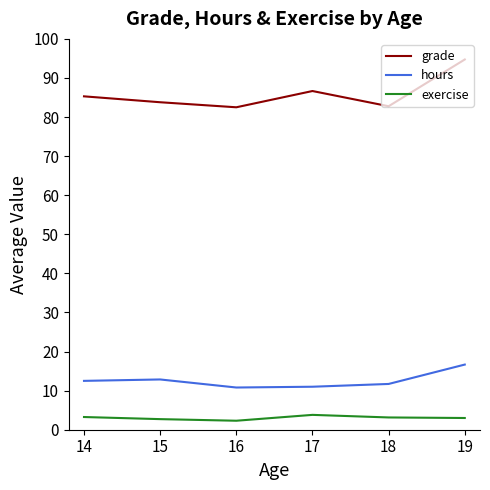

Which series has the largest total across all categories?

grade